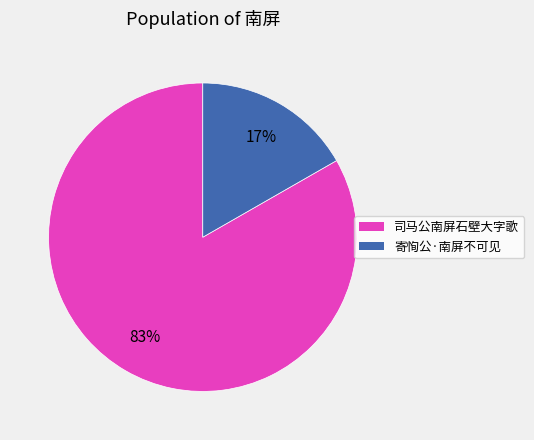

Count the number of slices in the pie.

2